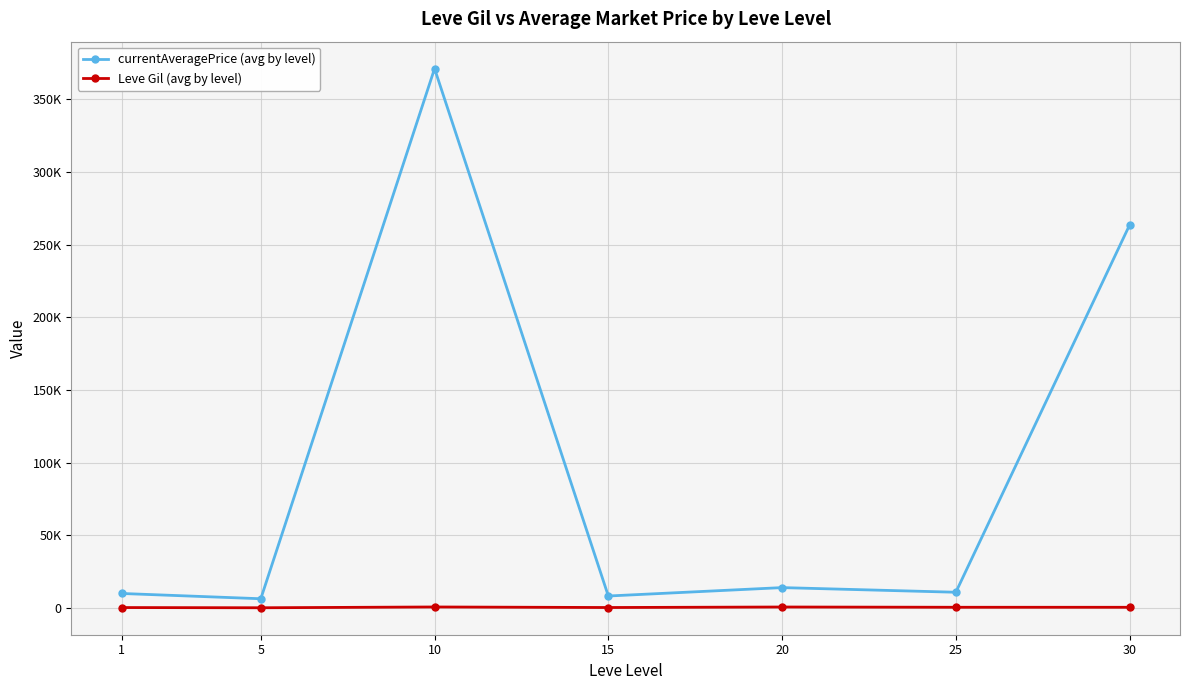

Which series has the largest total across all categories?

currentAveragePrice (avg by level)